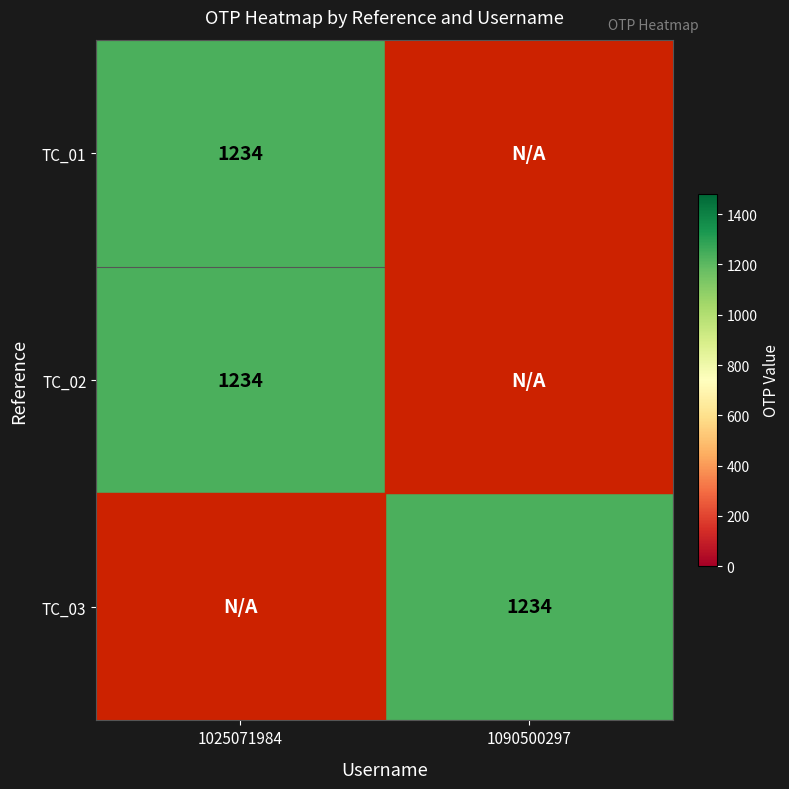

The TC_03 series shows 1234 at 1090500297. True or false?

True